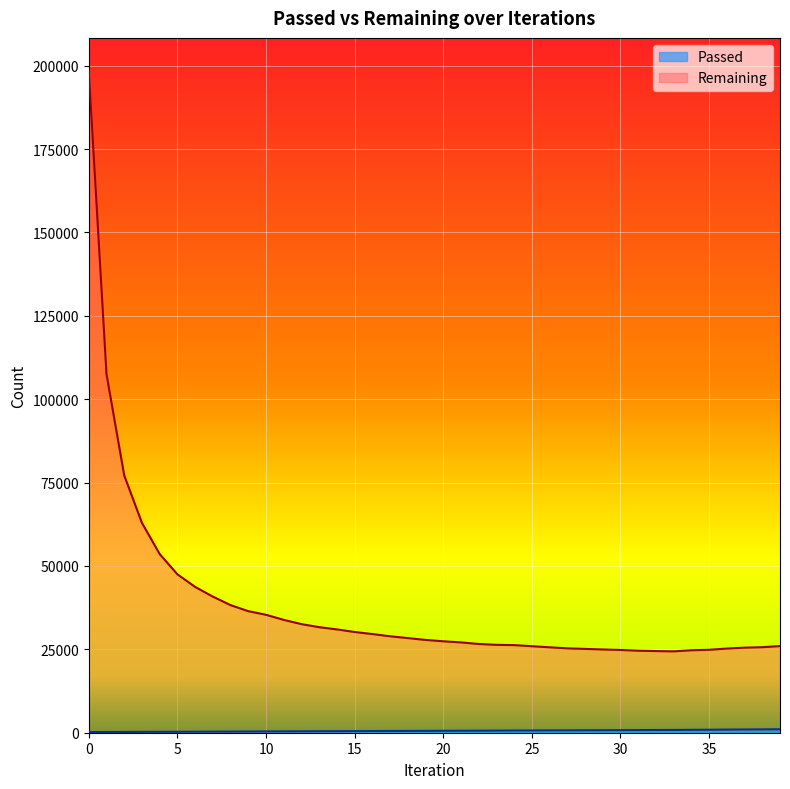

True or false: Passed has more than 0 interior local peaks.

False